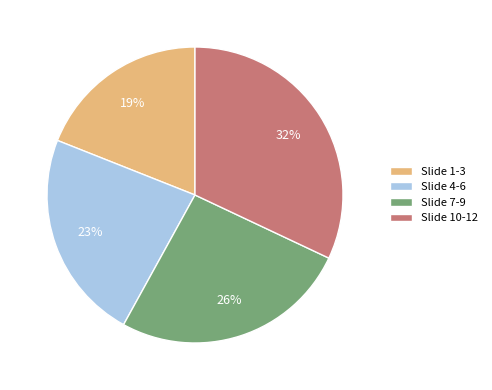

Count the number of slices in the pie.

4